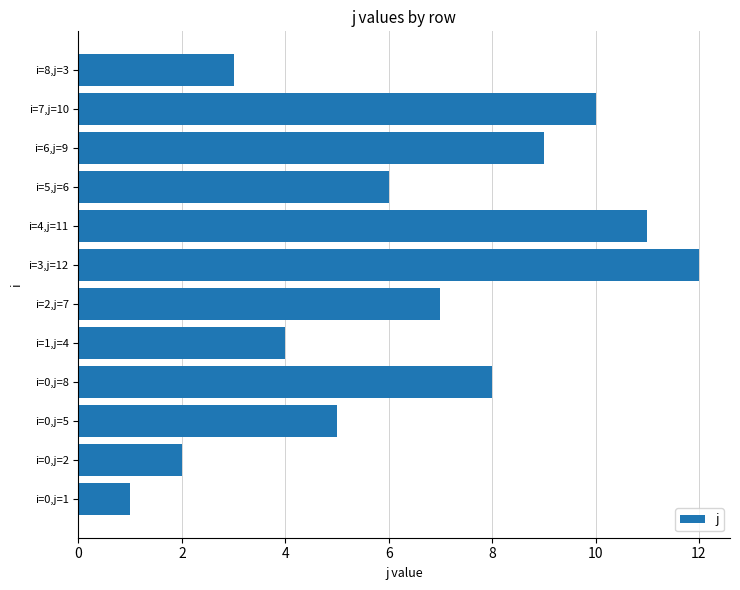

Count the number of categories in the chart.

12